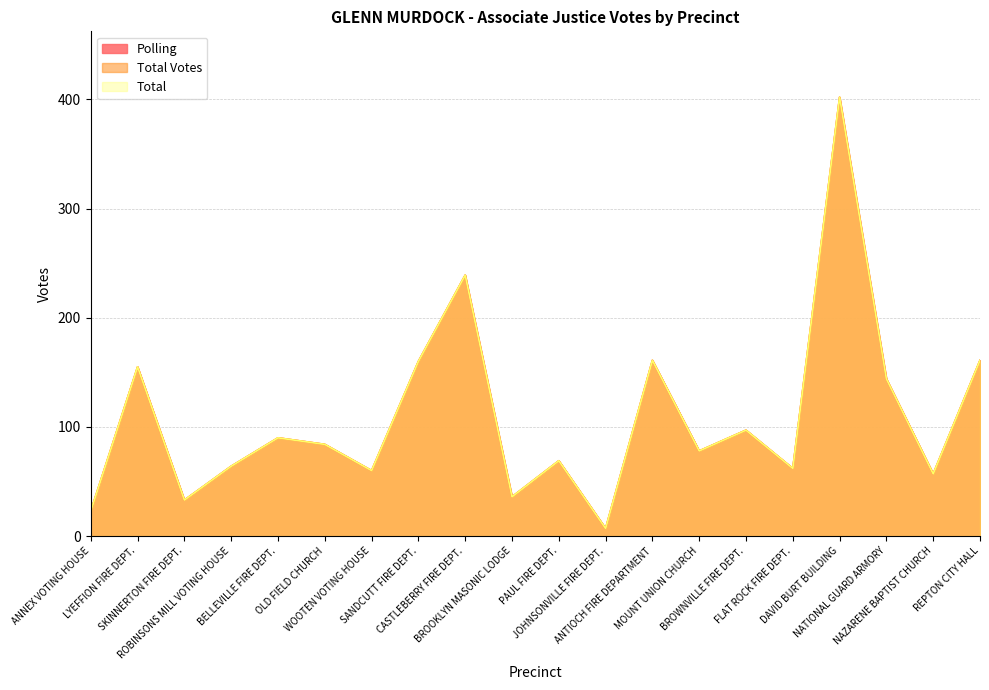

True or false: Total Votes and Total intersect in this chart.

False